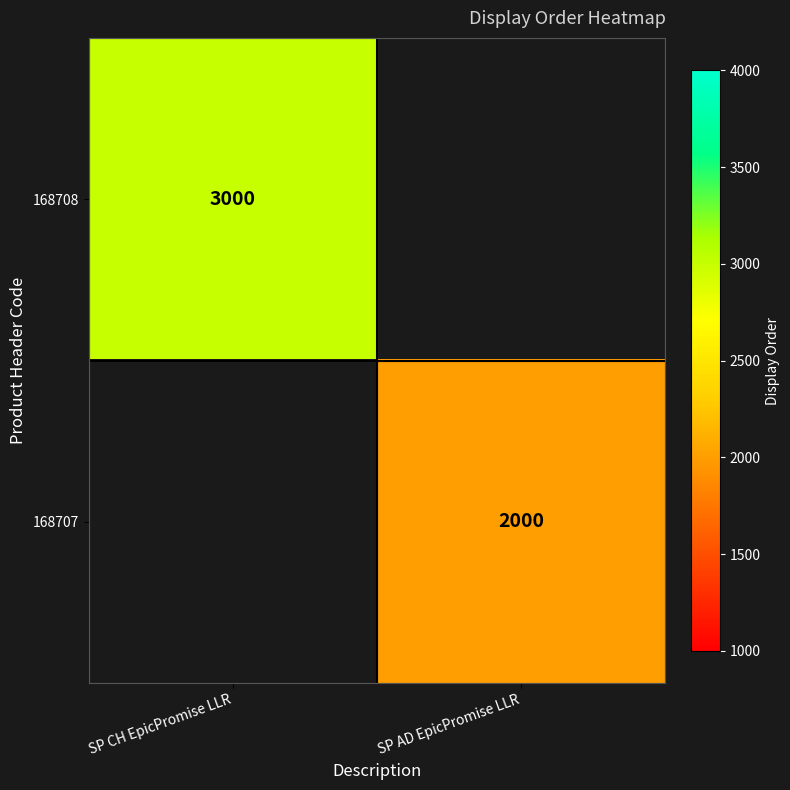

Is it true that 168708 equals 5361 at SP CH EpicPromise LLR?

False